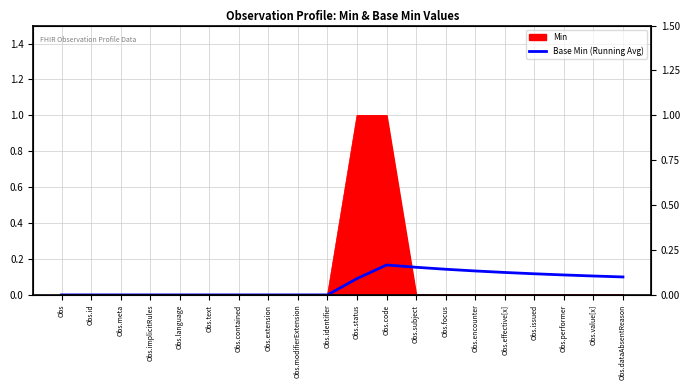

What is the difference between the values at Obs.focus and Obs.contained?

0.1